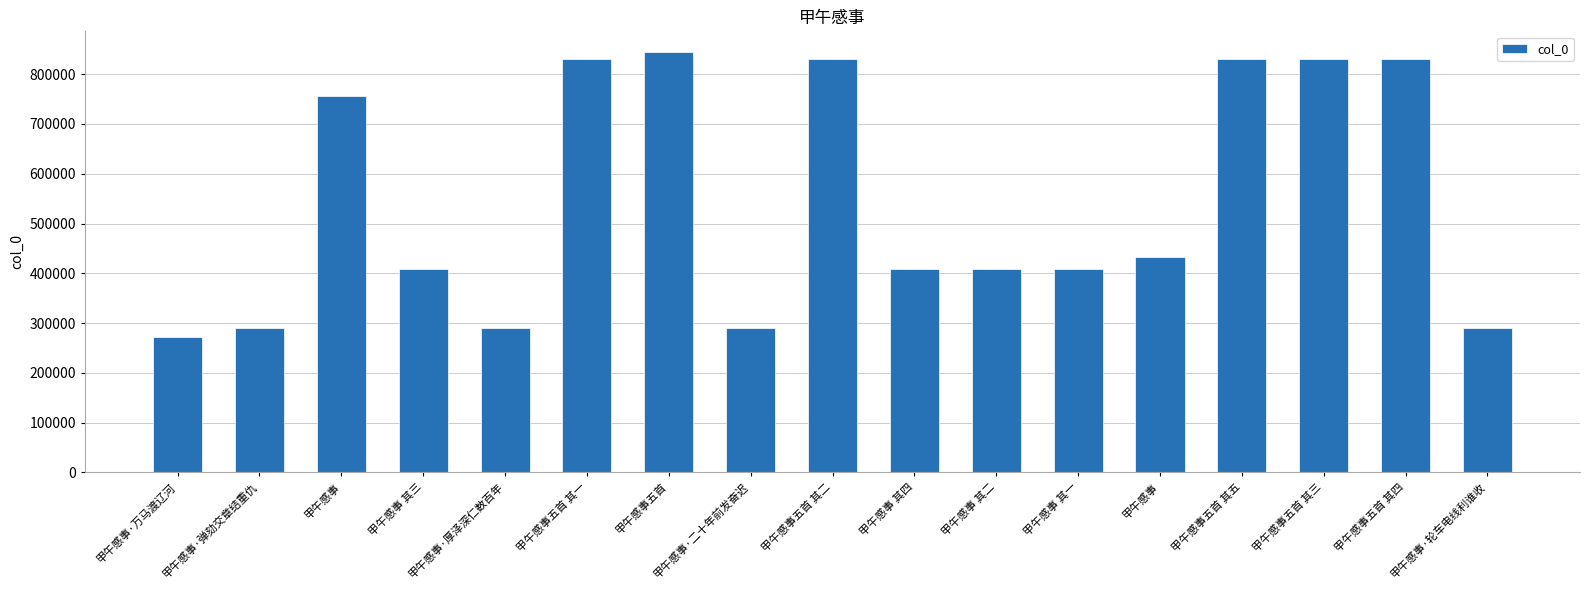

How many data points does each series have?

17